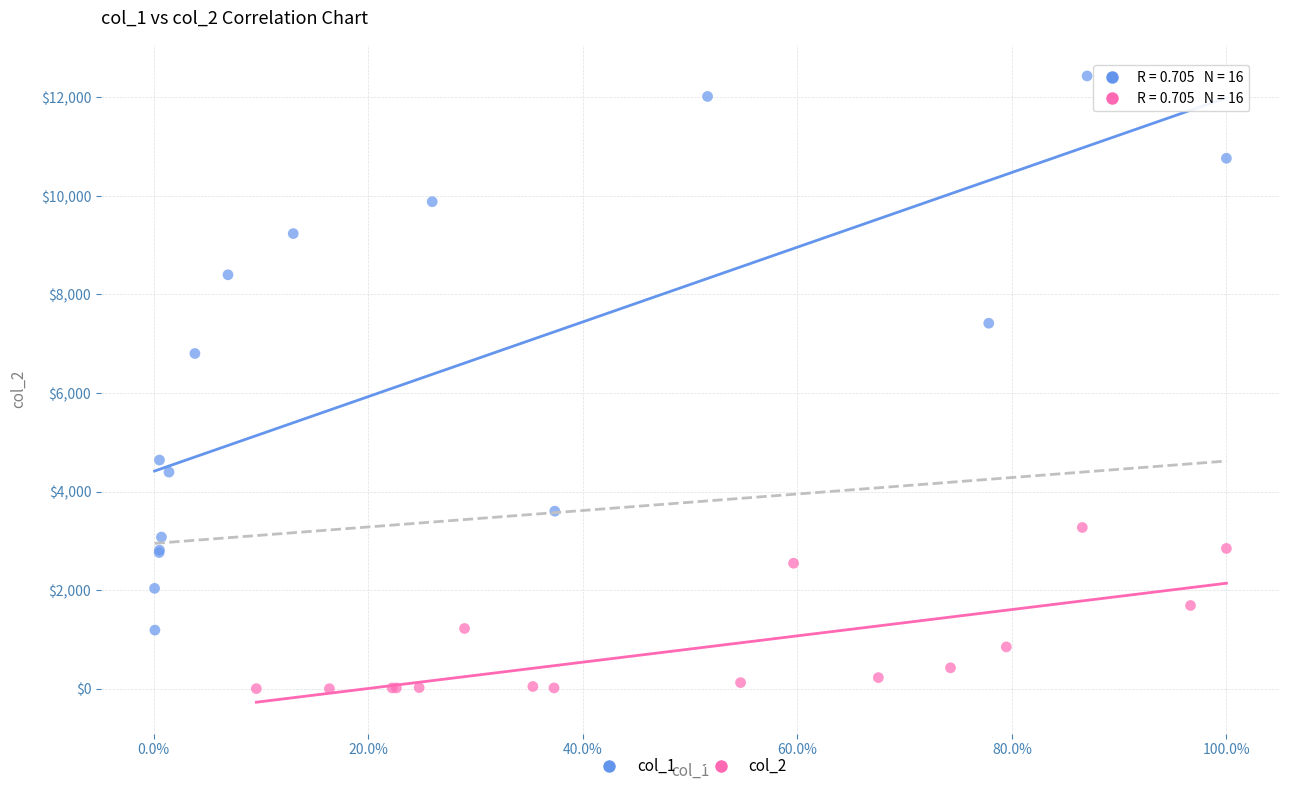

Which series contains the lowest Y value?

col_2